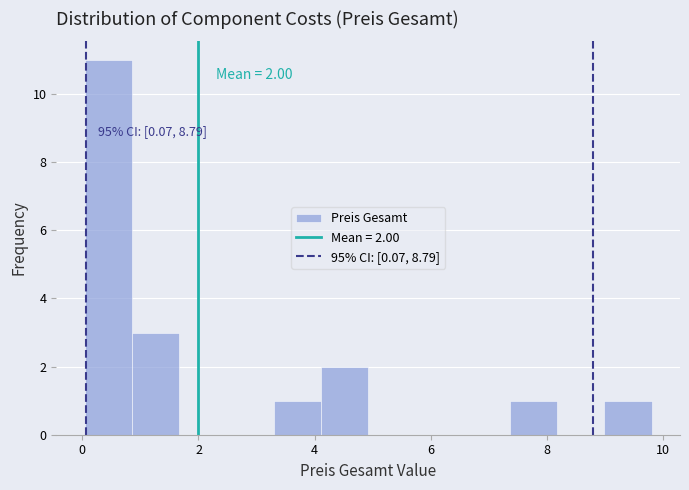

Over which range of the x-axis is the bar tallest?

0.0 to 0.8